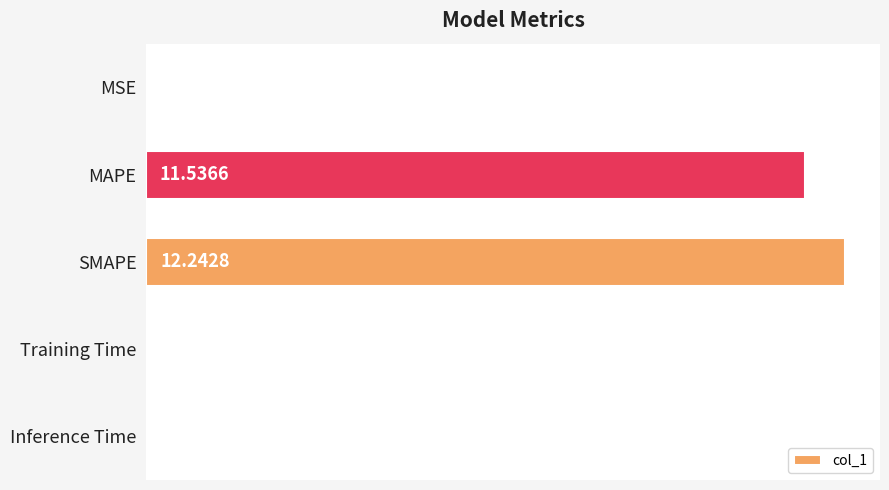

Where is the data nearest to the value 6?

MAPE